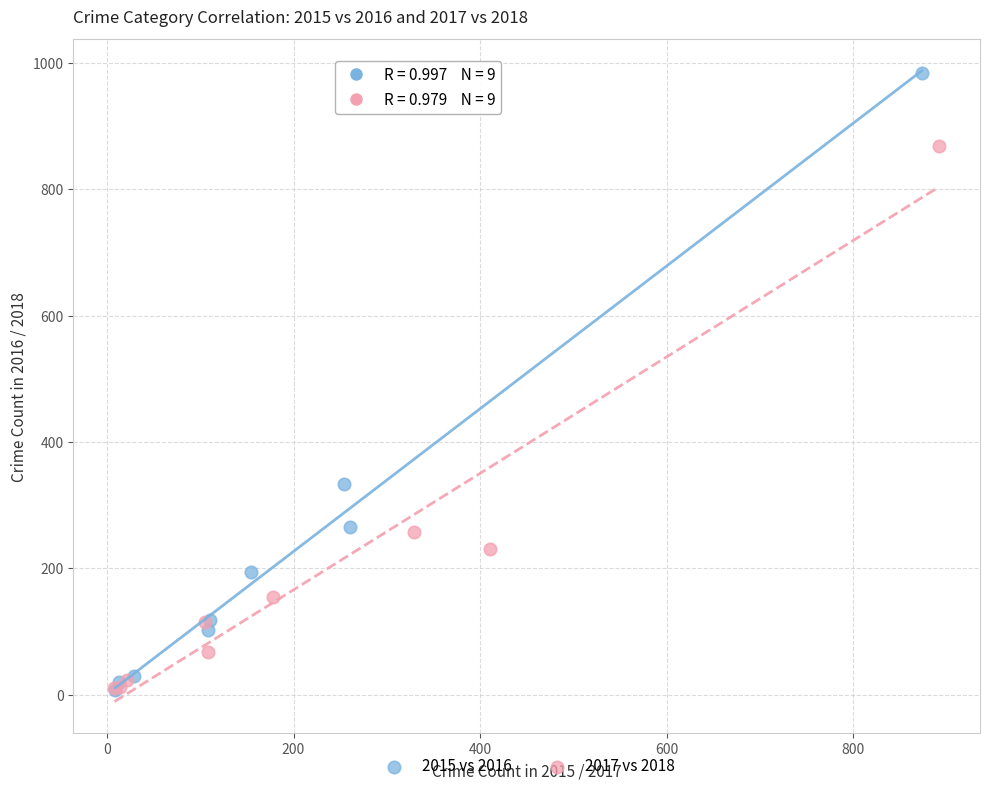

Which series has the widest spread of Y values?

2015 vs 2016